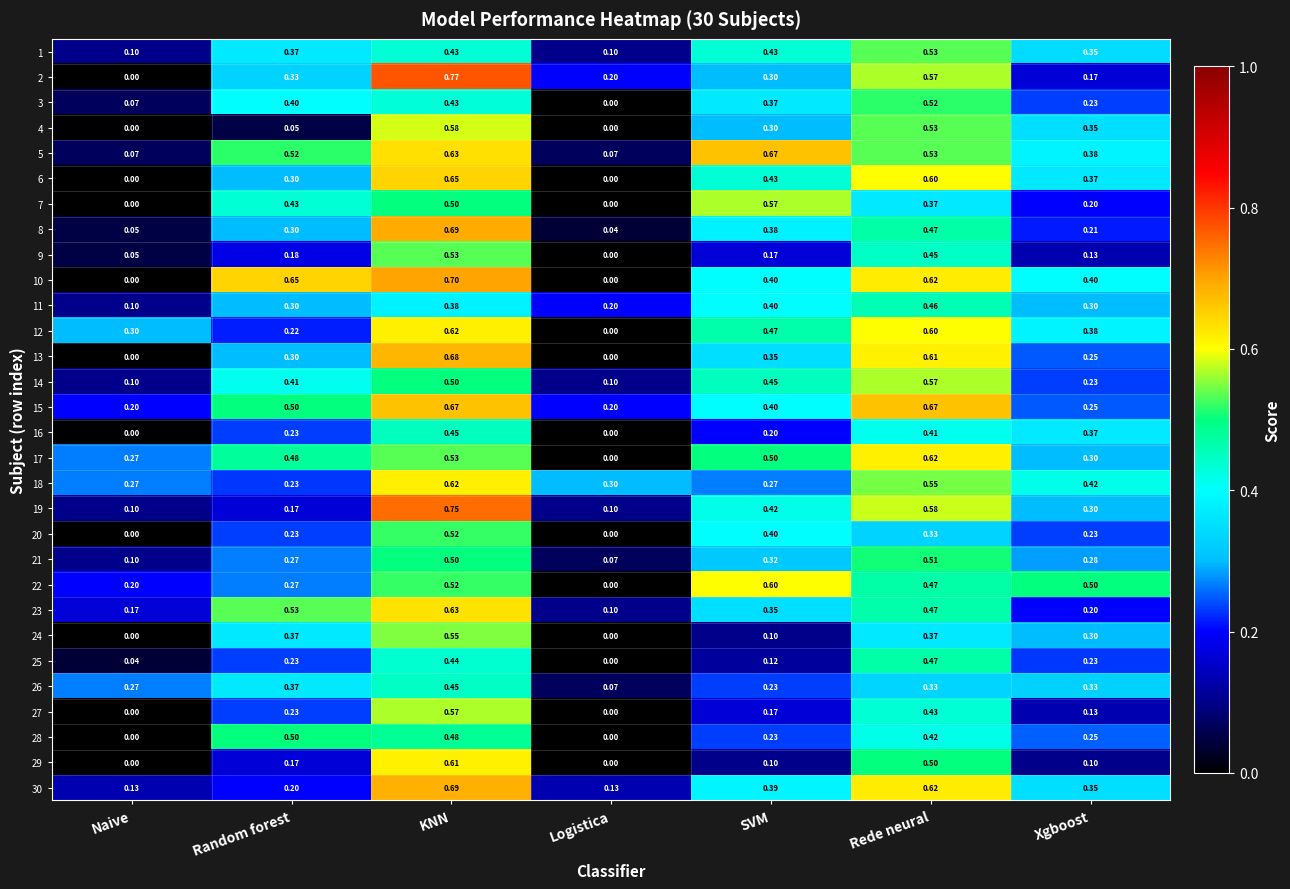

Which category has the highest value across all series?

KNN